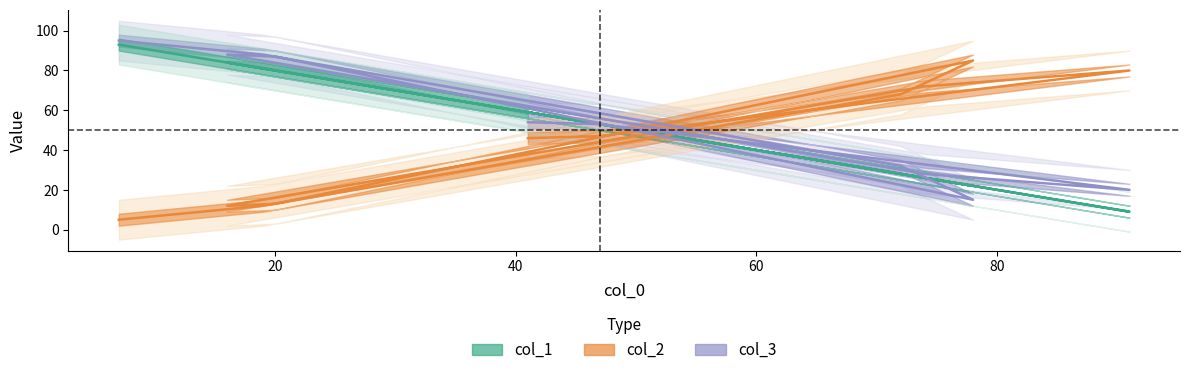

Reading left to right, what are all the values shown in this chart?

col_1: 7=93	19=81	72=28	78=22	20=80	16=84	74=26	91=9	47=53	41=59
col_2: 7=5	19=12	72=68	78=85	20=13	16=12	74=72	91=80	47=47	41=46
col_3: 7=95	19=88	72=32	78=15	20=87	16=88	74=28	91=20	47=53	41=54